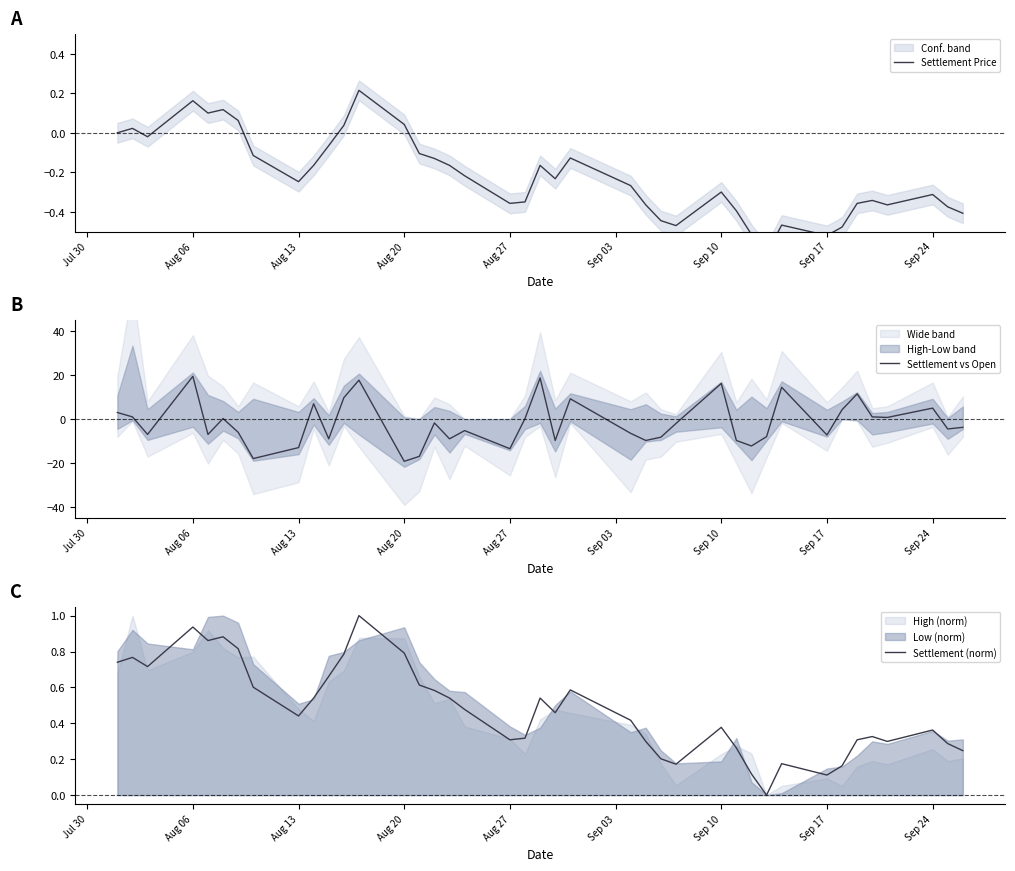

At which label does Settlement vs Open reach its minimum?

Aug 20